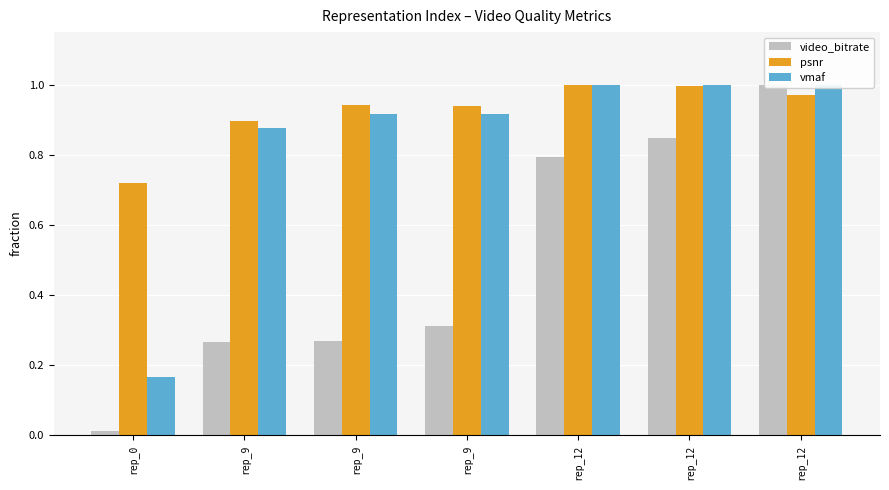

What is the difference between the maximum and second lowest values in the video_bitrate series?

0.7